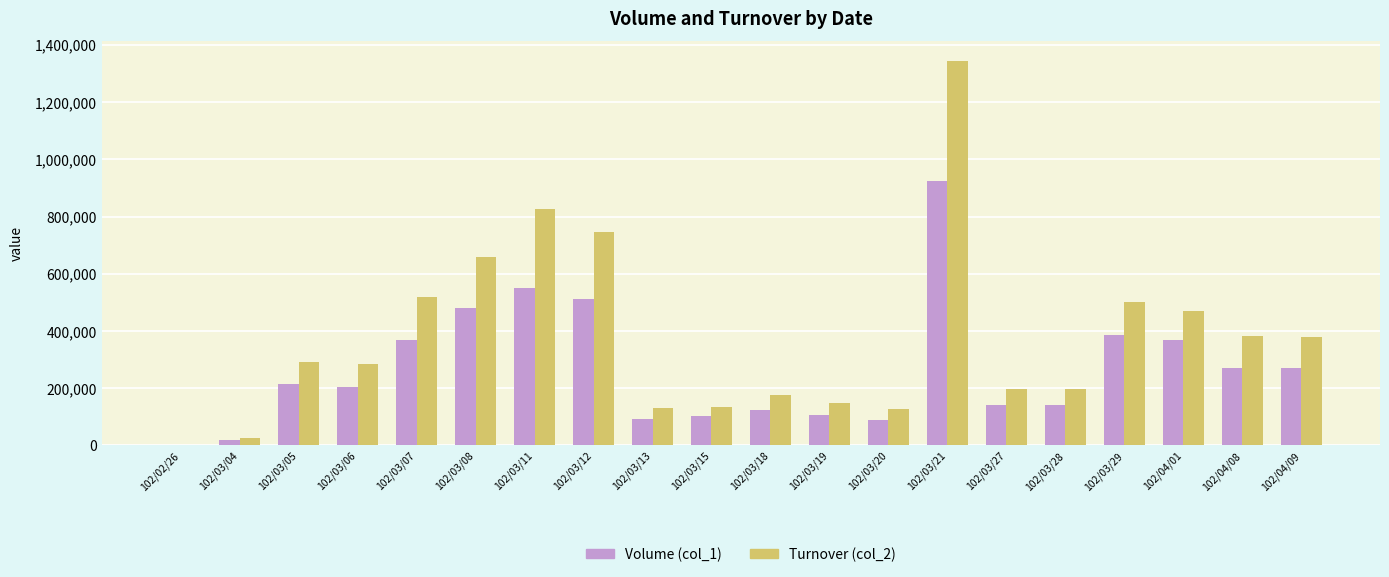

What is the maximum value for Volume (col_1)?

925000